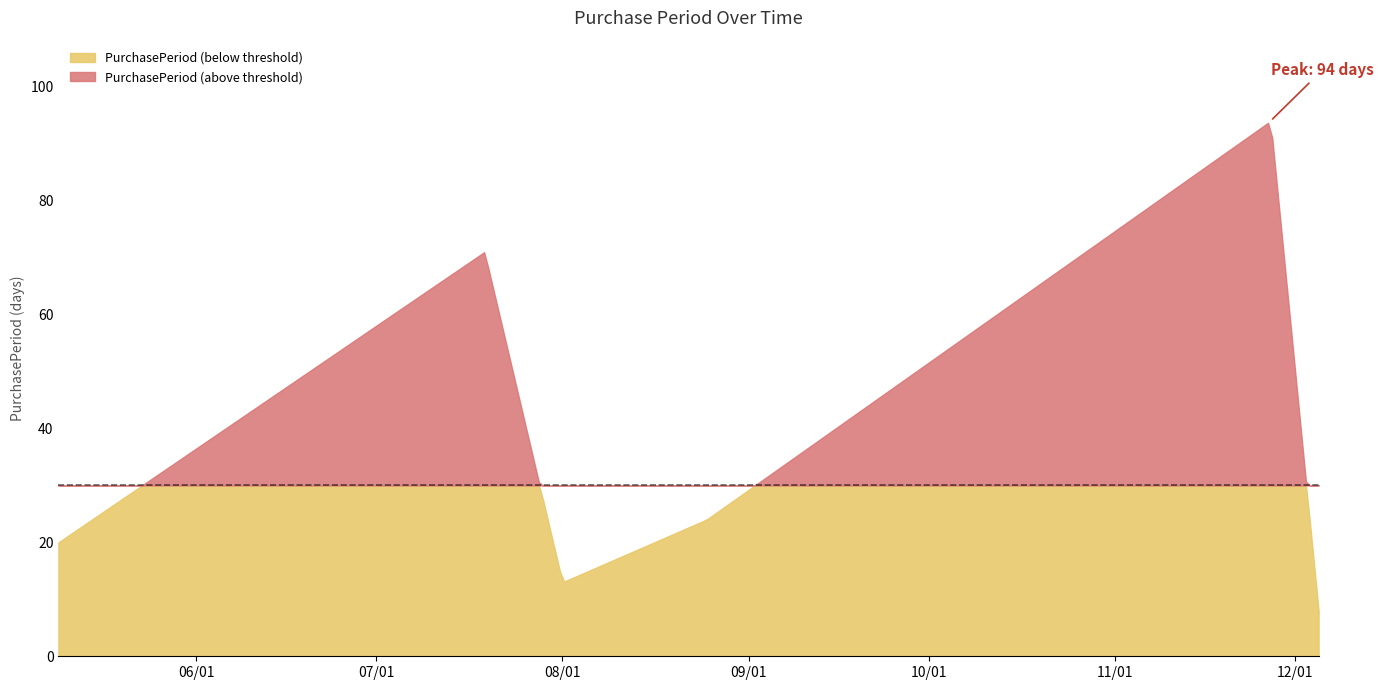

Where is the data nearest to the value 51?

2017-07-19